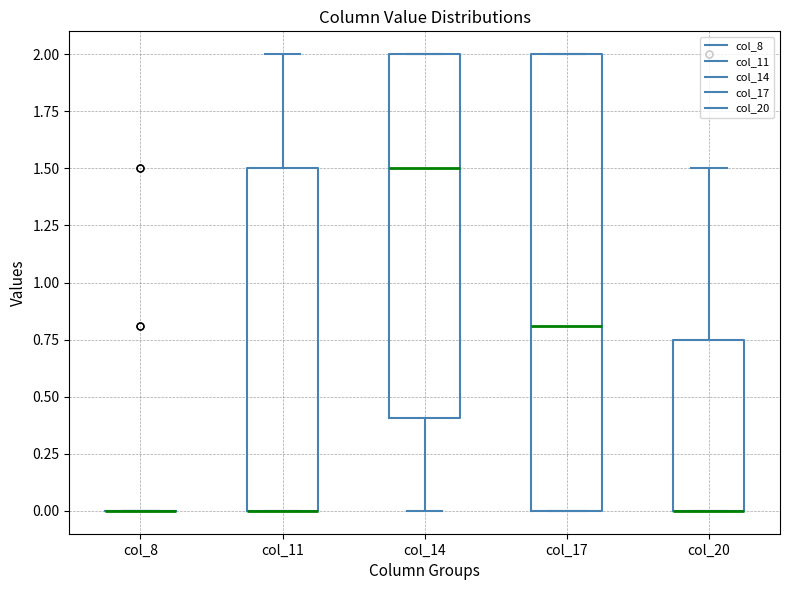

Reading left to right, transcribe this box plot: for each box, give where its median line is, the range the box spans, and where its two whiskers end, as read against the y-axis. The values are not printed on the chart, so give them approximately, as read against the axis.

col_8: box collapsed to a line at 0.00, whiskers 0.00 to 0.00
col_11: median 0.00 (drawn on the box's lower edge), box 0.00 to 1.50, whiskers 0.00 to 2.00
col_14: median 1.50, box 0.40 to 2.00, whiskers 0.00 to 2.00
col_17: median 0.80, box 0.00 to 2.00, whiskers 0.00 to 2.00
col_20: median 0.00 (drawn on the box's lower edge), box 0.00 to 0.75, whiskers 0.00 to 1.50